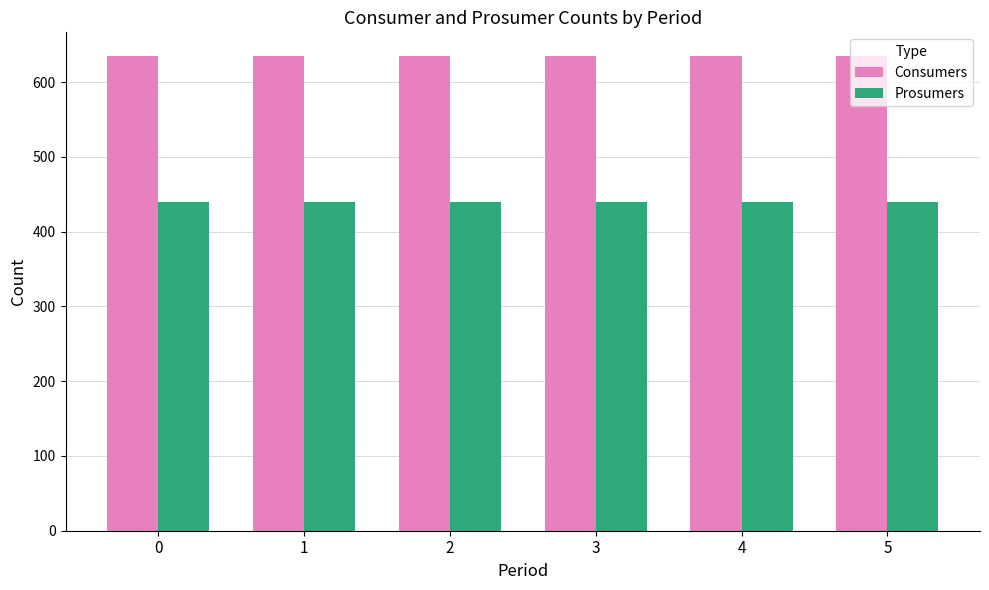

Reading left to right, what are all the values shown in this chart?

Consumers: 635	635	635	635	635	635
Prosumers: 440	440	440	440	440	440